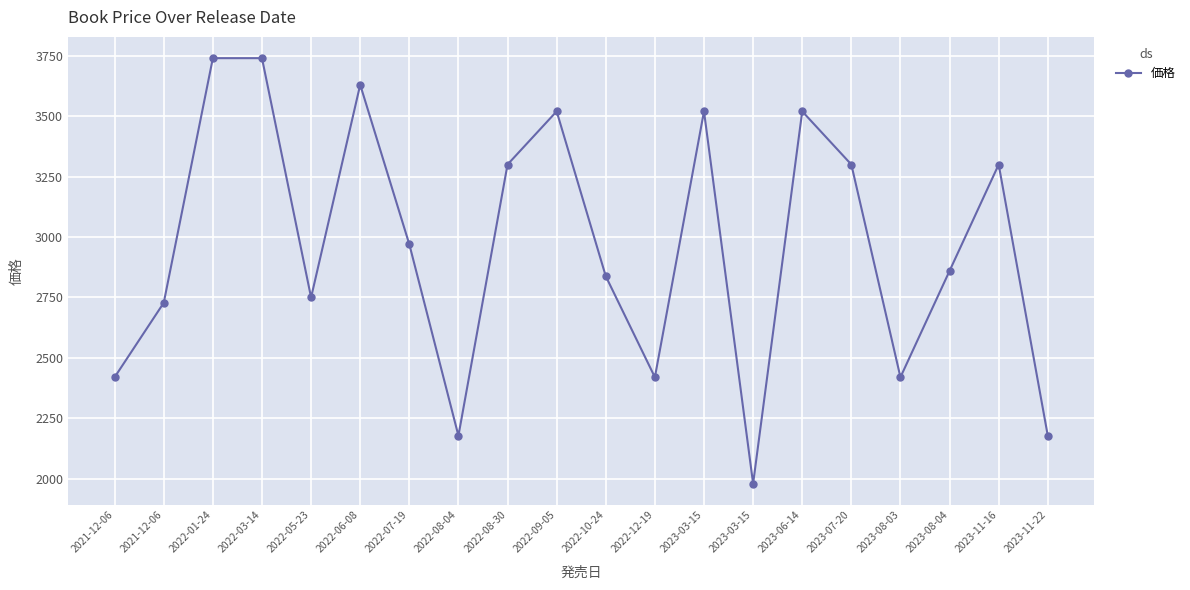

How many lines are shown in the chart?

1